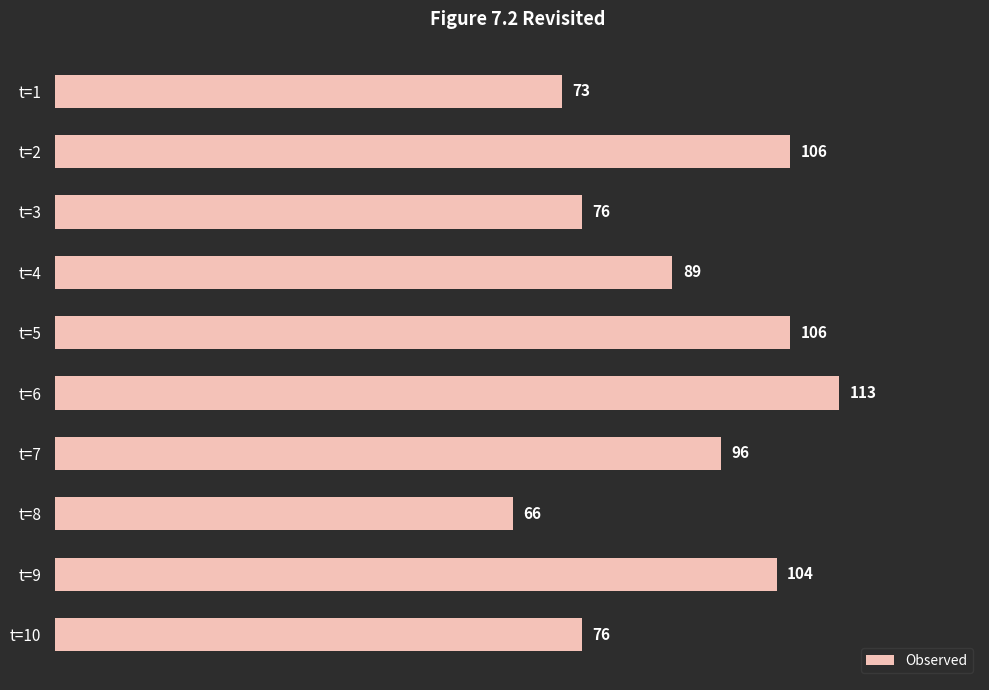

Is it true that the value at t=8 is 102?

False